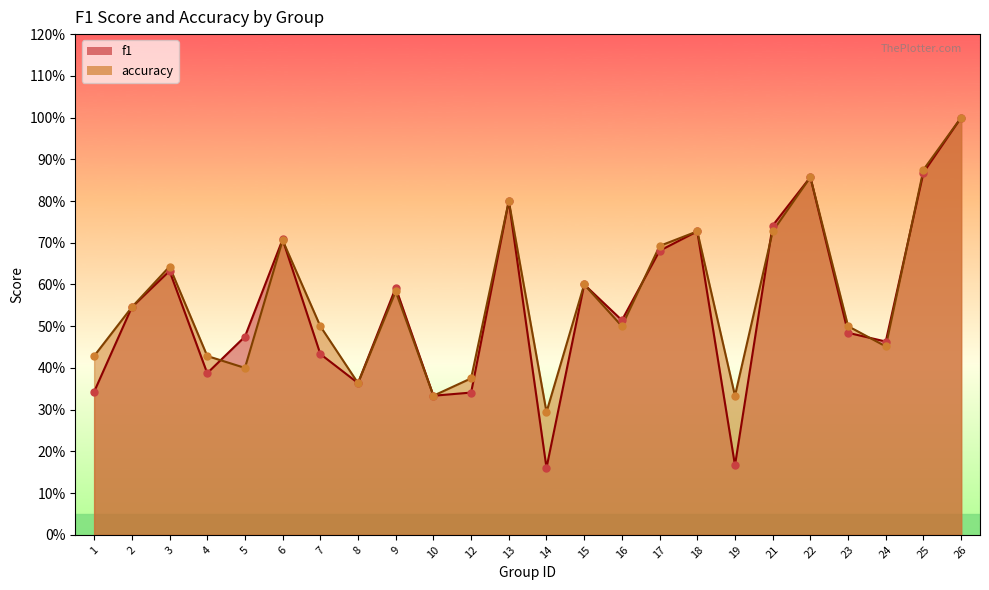

Is the value of f1 at 1 greater than the value of accuracy at 7?

No